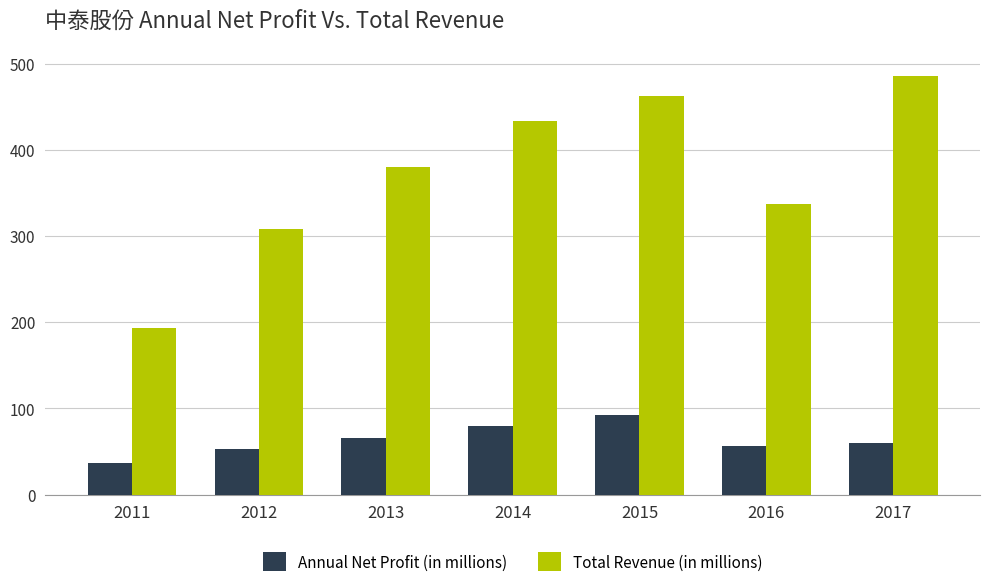

Rank the series by their average value, from lowest to highest.

Annual Net Profit (in millions), Total Revenue (in millions)